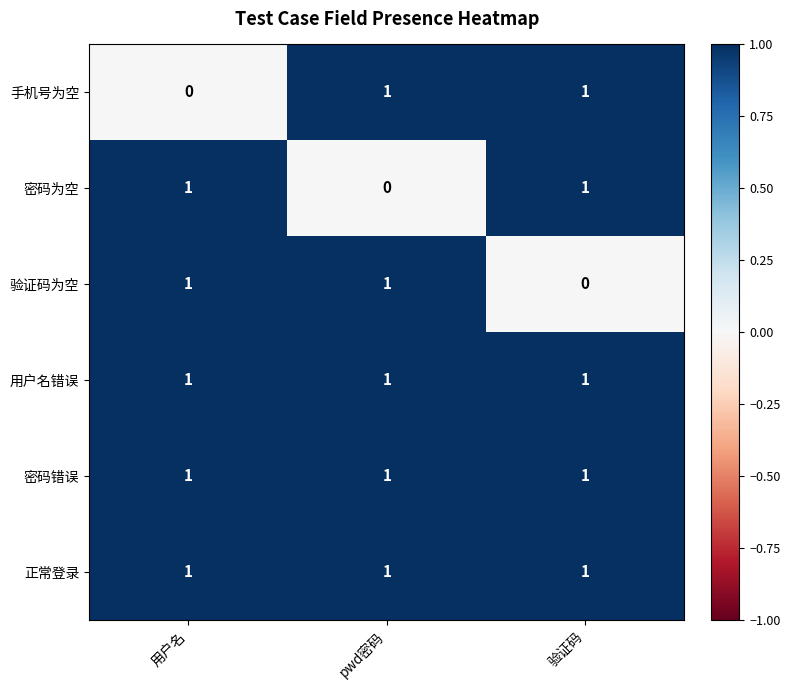

At how many categories does at least one series exceed 0?

3